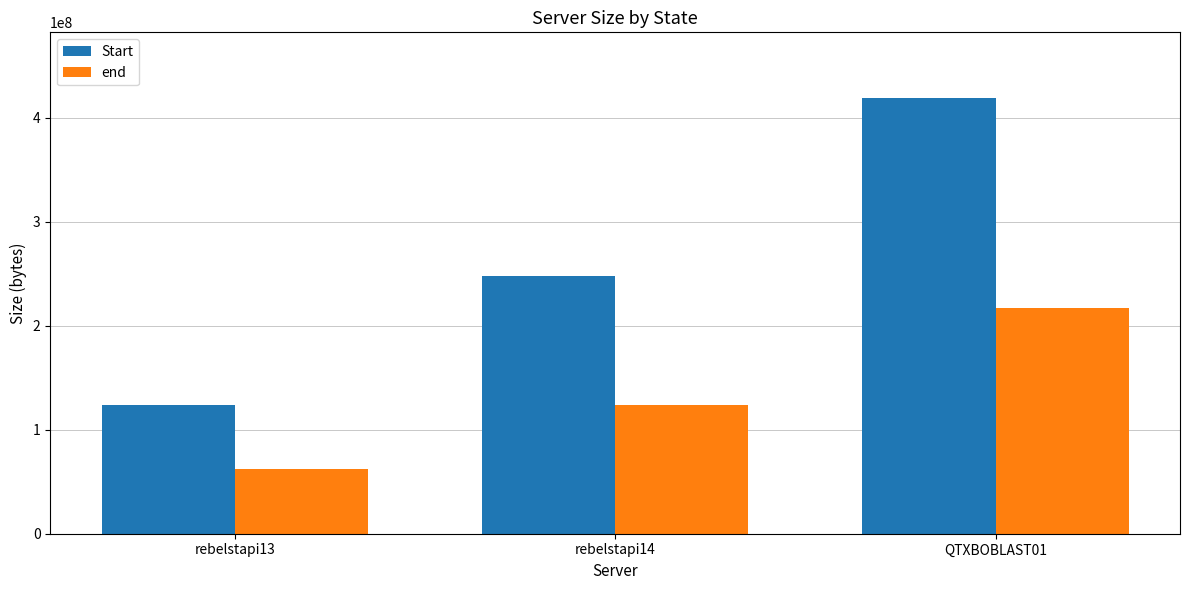

What is the average value of the Start series?

263489883